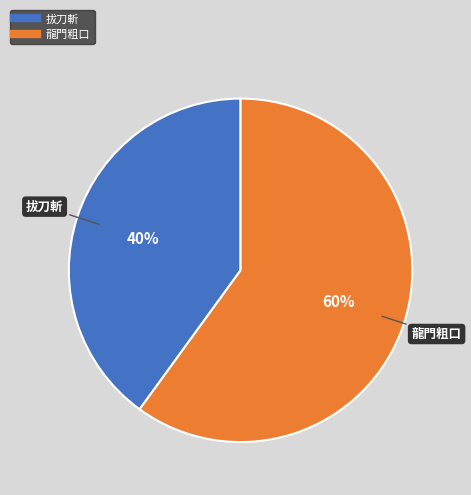

To the nearest percent, what is the difference between the largest and smallest slice percentages?

20%